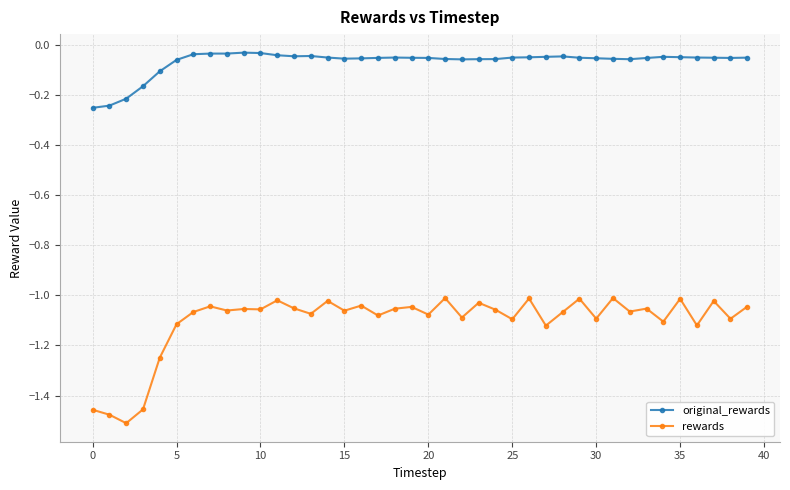

Does the chart have visible grid lines?

Yes